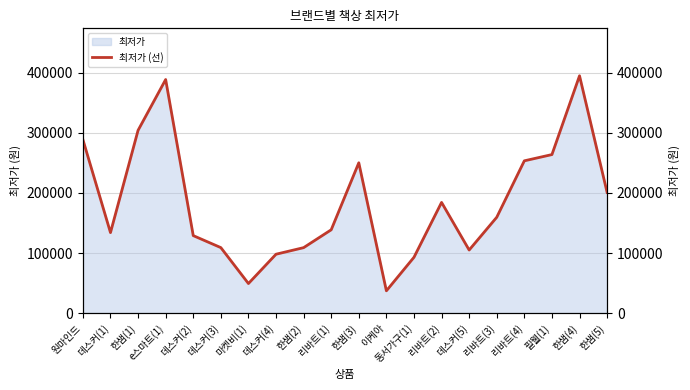

At which label is the value closest to 216155?

한샘(5)